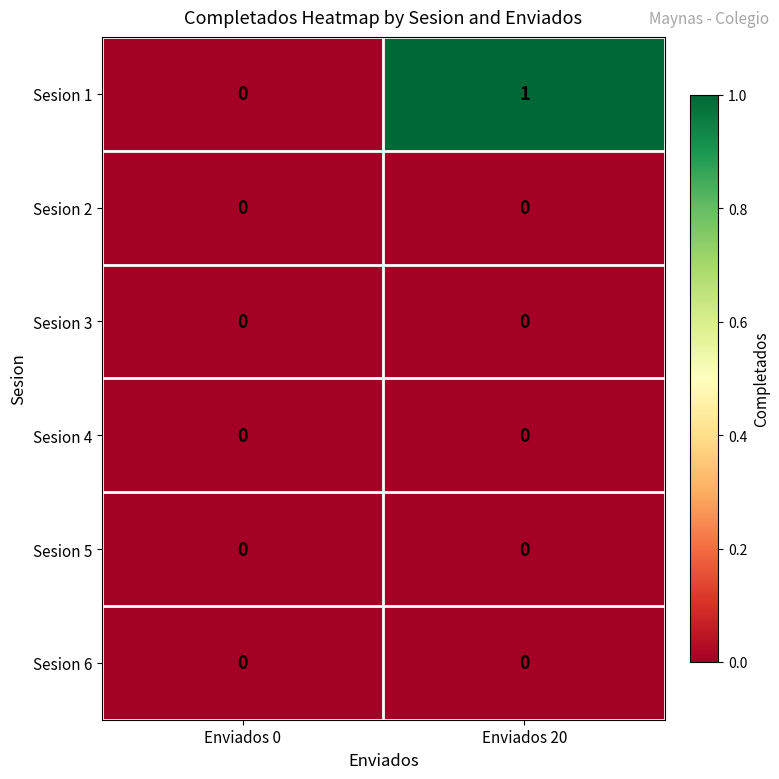

Which series has the largest total across all categories?

Sesion 1